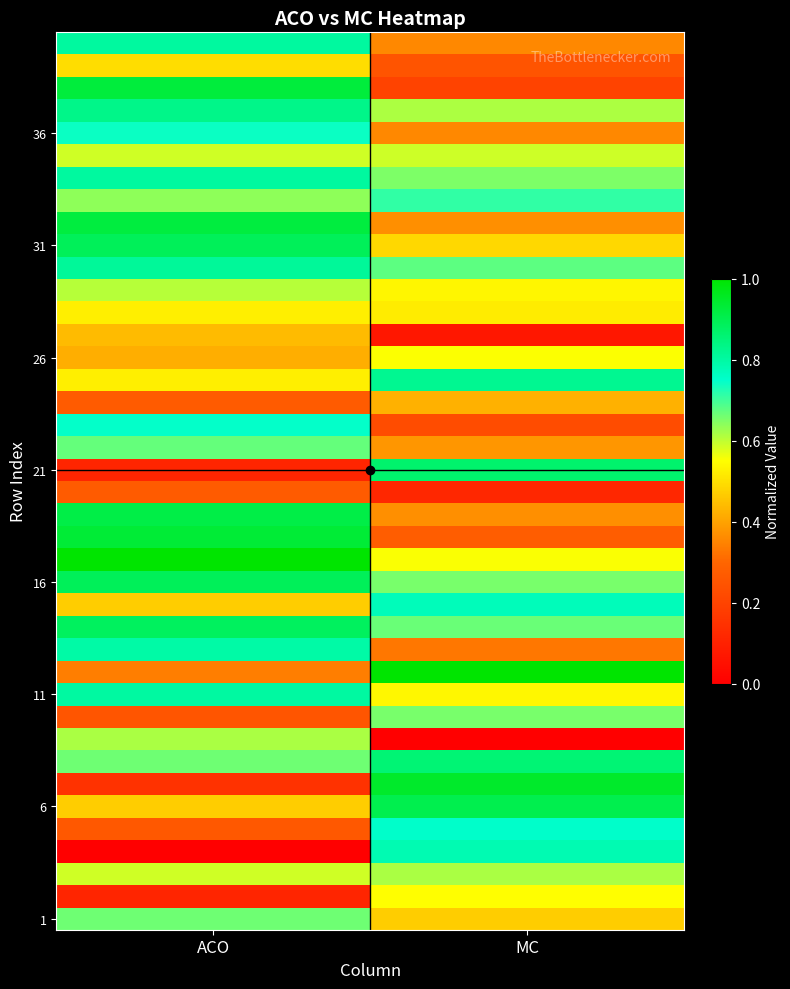

At which category is the sum across all series the highest?

ACO